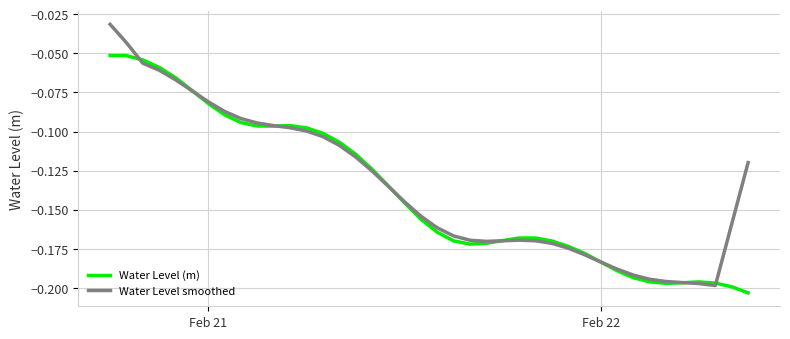

Which series has the widest spread of values?

Water Level smoothed